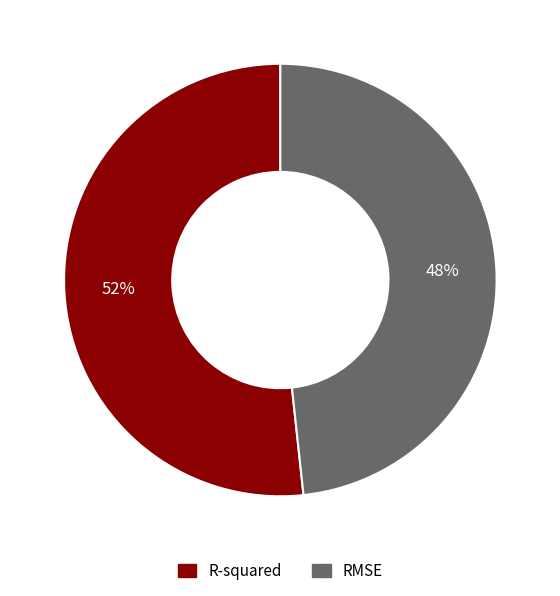

Is RMSE the majority of the pie?

No